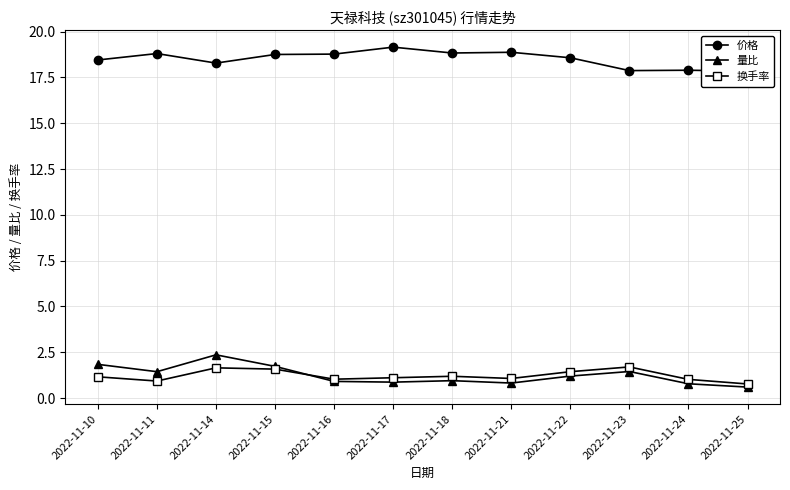

What is the difference between the 价格 values at 2022-11-22 and 2022-11-25?

0.7